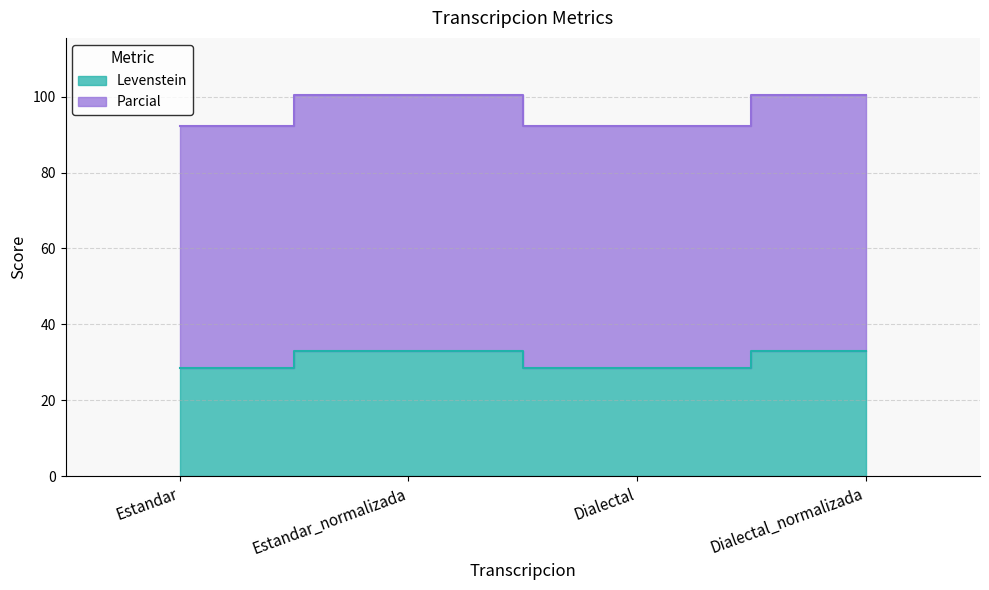

Reading left to right, what are all the values shown in this chart?

Levenstein: Estandar=28.6	Estandar_normalizada=33.0	Dialectal=28.6	Dialectal_normalizada=33.0
Parcial: Estandar=92.2	Estandar_normalizada=100.4	Dialectal=92.2	Dialectal_normalizada=100.4